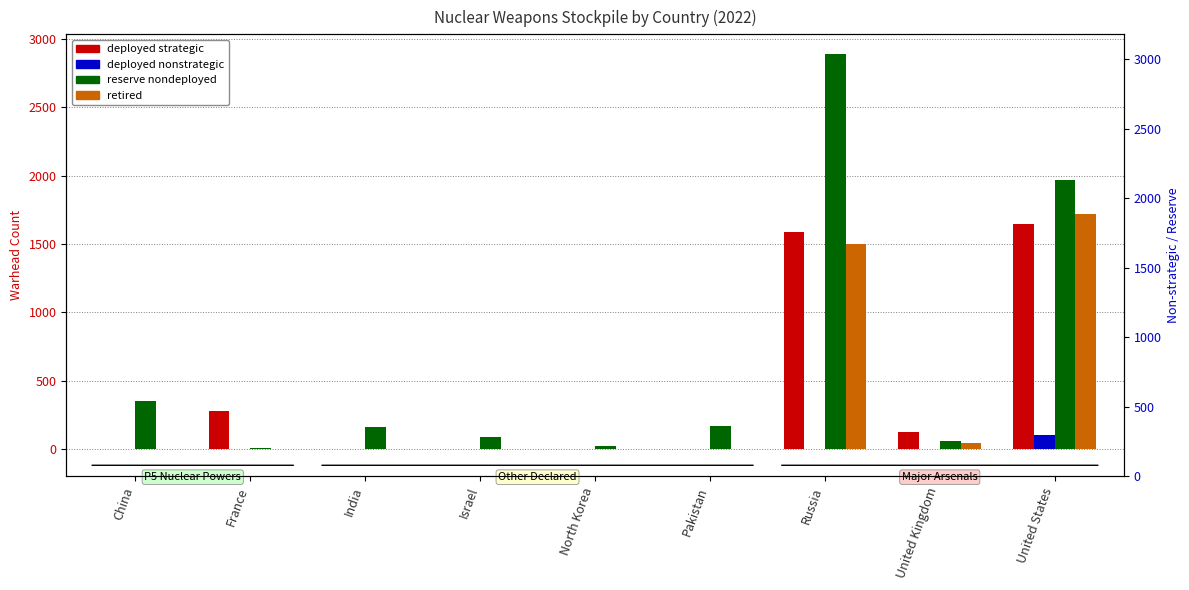

Which category has the lowest value across all series?

China